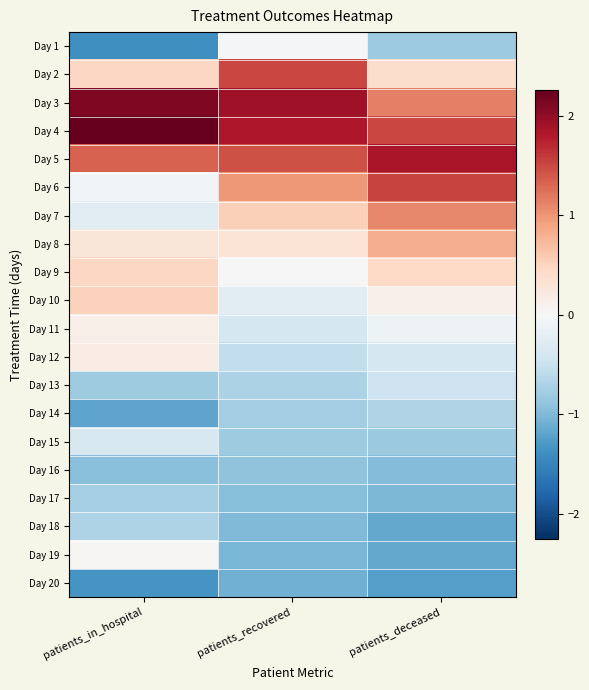

Reading right to left, what are all the values shown in this chart?

Day 1: patients_deceased=-0.8	patients_recovered=-0.0	patients_in_hospital=-1.4
Day 2: patients_deceased=0.4	patients_recovered=1.5	patients_in_hospital=0.5
Day 3: patients_deceased=1.1	patients_recovered=1.9	patients_in_hospital=2.1
Day 4: patients_deceased=1.5	patients_recovered=1.8	patients_in_hospital=2.3
Day 5: patients_deceased=1.9	patients_recovered=1.4	patients_in_hospital=1.3
Day 6: patients_deceased=1.5	patients_recovered=1.0	patients_in_hospital=-0.1
Day 7: patients_deceased=1.1	patients_recovered=0.5	patients_in_hospital=-0.3
Day 8: patients_deceased=0.8	patients_recovered=0.3	patients_in_hospital=0.3
Day 9: patients_deceased=0.4	patients_recovered=-0.0	patients_in_hospital=0.5
Day 10: patients_deceased=0.1	patients_recovered=-0.2	patients_in_hospital=0.5
Day 11: patients_deceased=-0.1	patients_recovered=-0.4	patients_in_hospital=0.1
Day 12: patients_deceased=-0.4	patients_recovered=-0.6	patients_in_hospital=0.2
Day 13: patients_deceased=-0.5	patients_recovered=-0.7	patients_in_hospital=-0.8
Day 14: patients_deceased=-0.7	patients_recovered=-0.8	patients_in_hospital=-1.2
Day 15: patients_deceased=-0.8	patients_recovered=-0.8	patients_in_hospital=-0.4
Day 16: patients_deceased=-1.0	patients_recovered=-0.9	patients_in_hospital=-0.9
Day 17: patients_deceased=-1.0	patients_recovered=-1.0	patients_in_hospital=-0.7
Day 18: patients_deceased=-1.2	patients_recovered=-1.0	patients_in_hospital=-0.7
Day 19: patients_deceased=-1.2	patients_recovered=-1.0	patients_in_hospital=0.0
Day 20: patients_deceased=-1.3	patients_recovered=-1.1	patients_in_hospital=-1.3